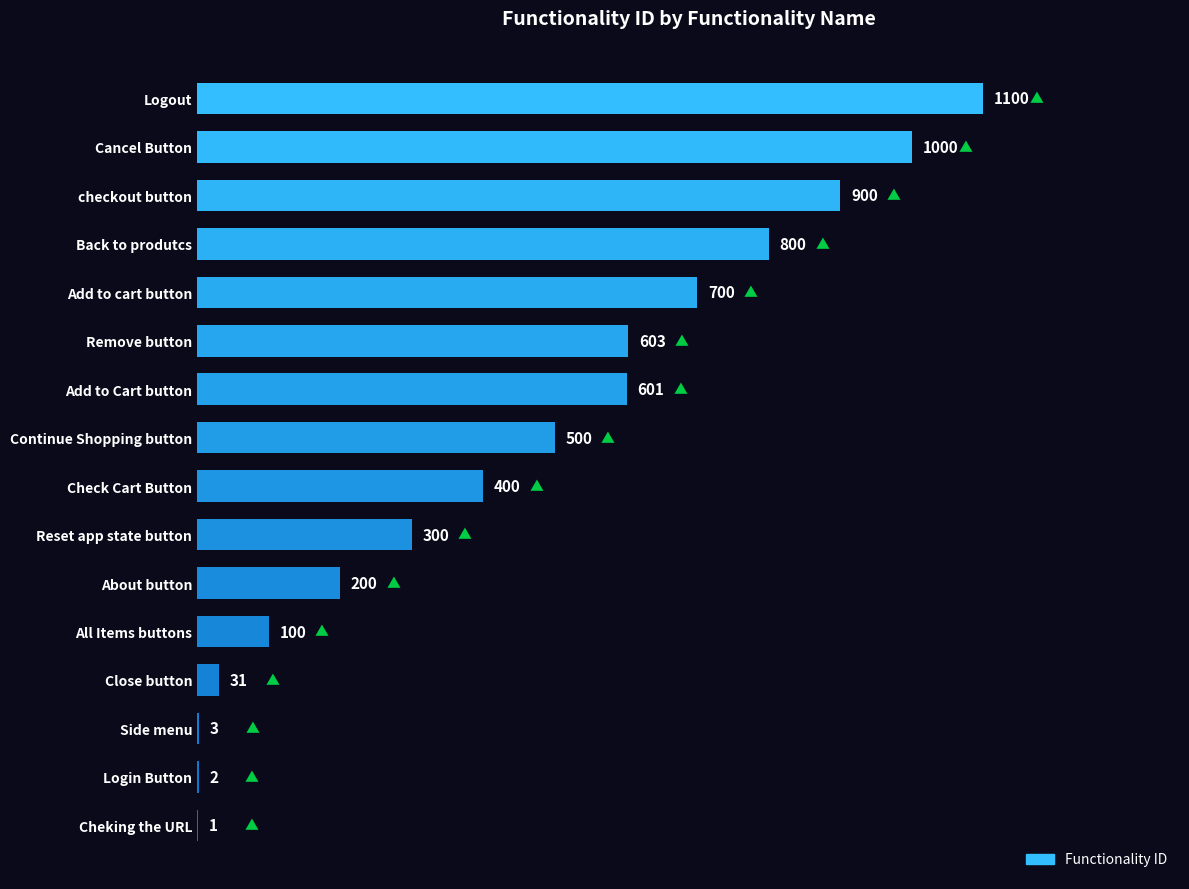

Reading bottom to top, list all the values displayed in this chart.

Cheking the URL=1	Login Button=2	Side menu=3	Close button=31	All Items buttons=100	About button=200	Reset app state button=300	Check Cart Button=400	Continue Shopping button=500	Add to Cart button=601	Remove button=603	Add to cart button=700	Back to produtcs=800	checkout button=900	Cancel Button=1000	Logout=1100